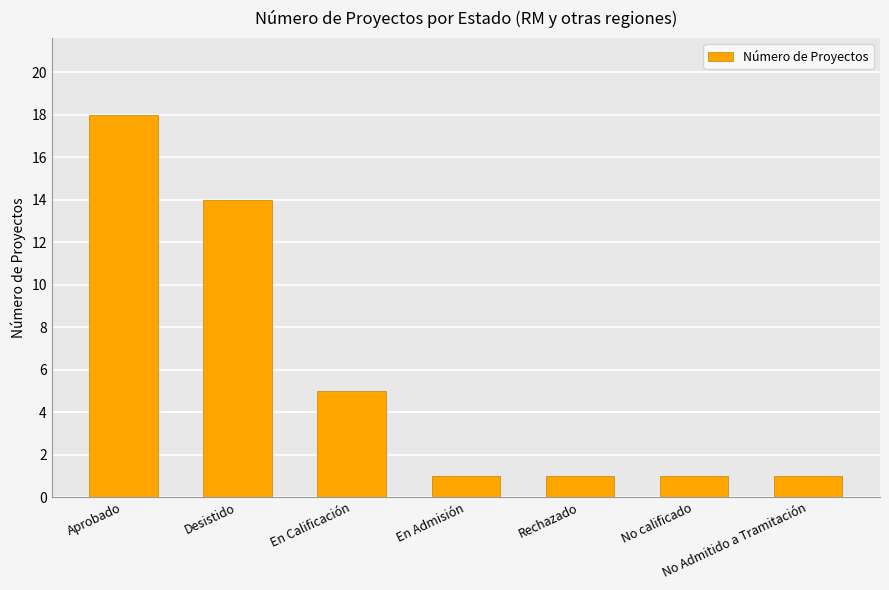

Count the values in the range 1 to 14.

6